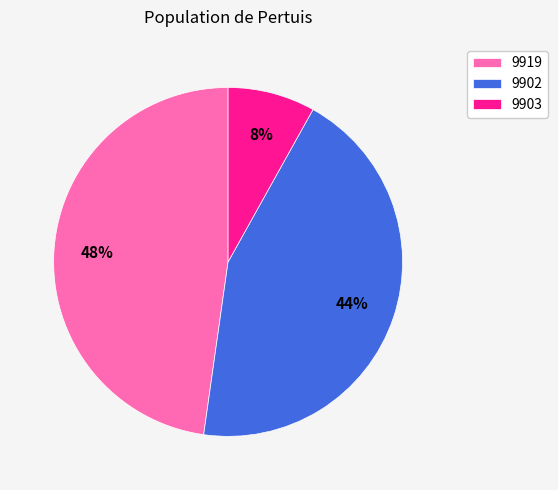

To the nearest percent, what is the average slice percentage?

33%